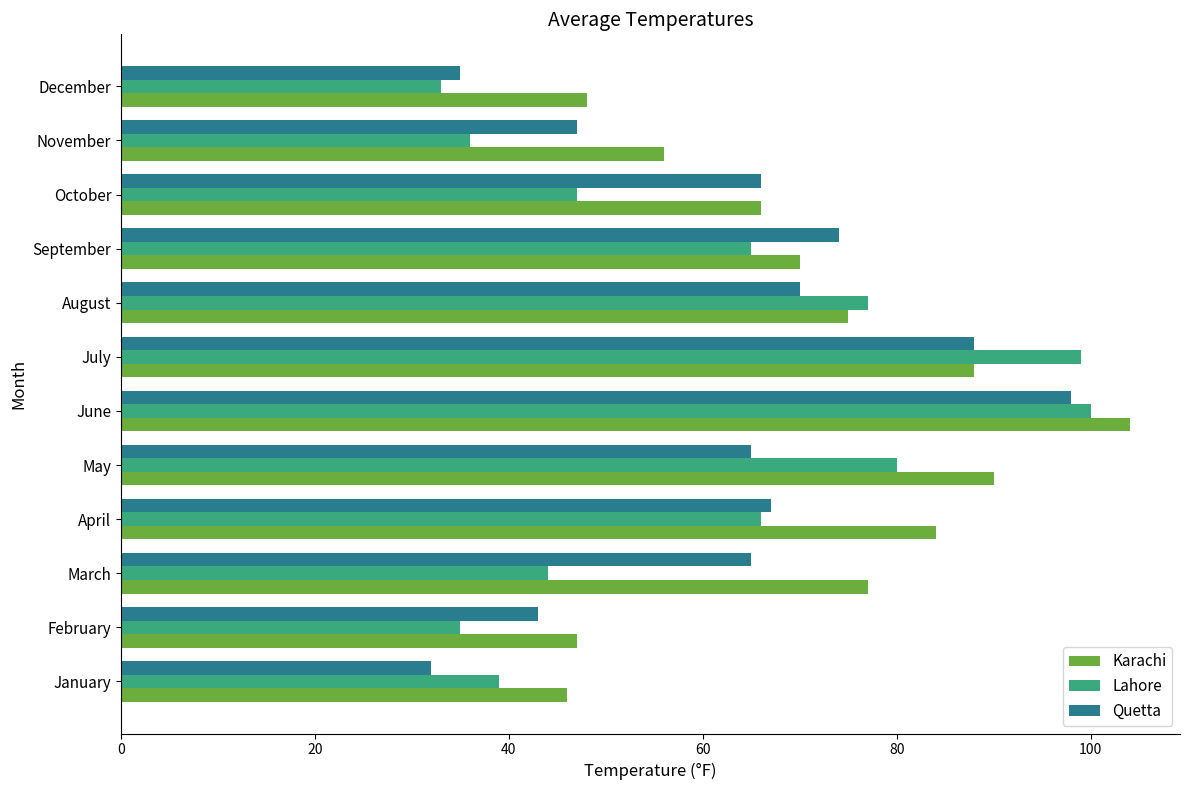

Is it true that Lahore equals 28 at March?

False